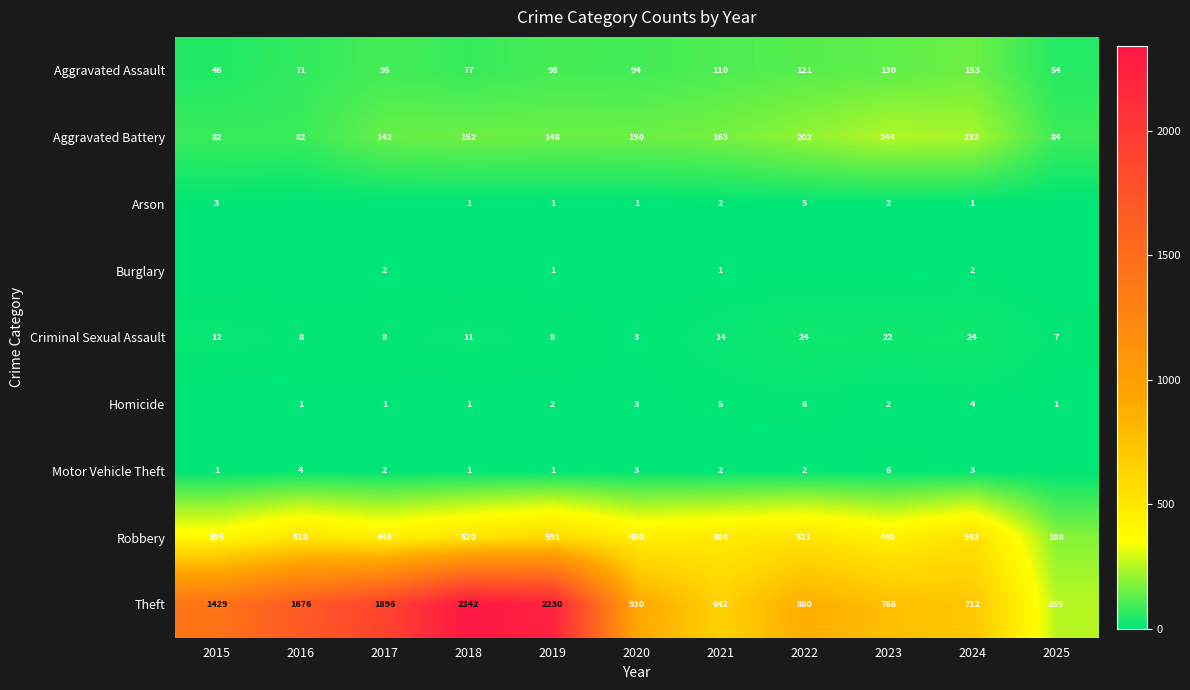

At which label is Robbery closest to 389?

2015